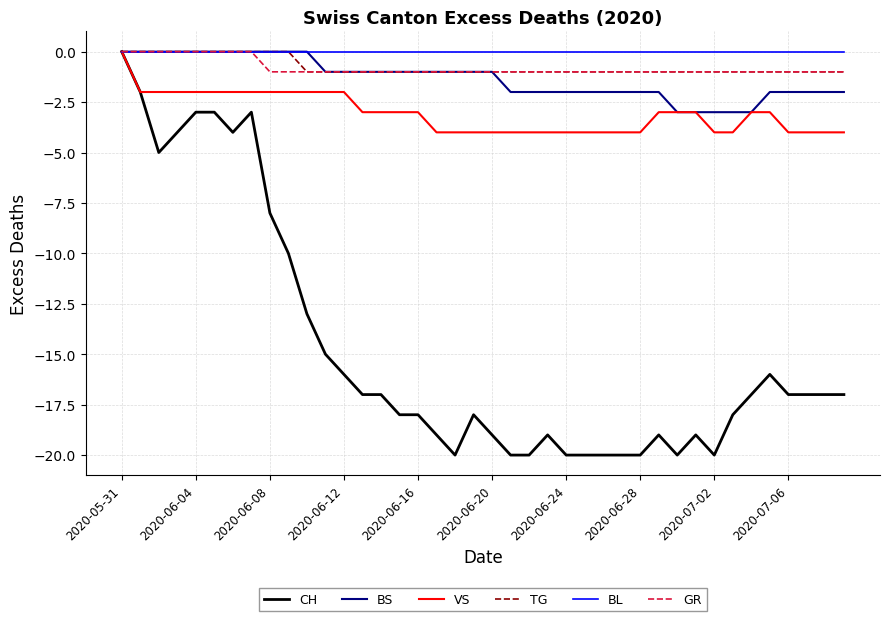

What is the minimum value for BS?

-3